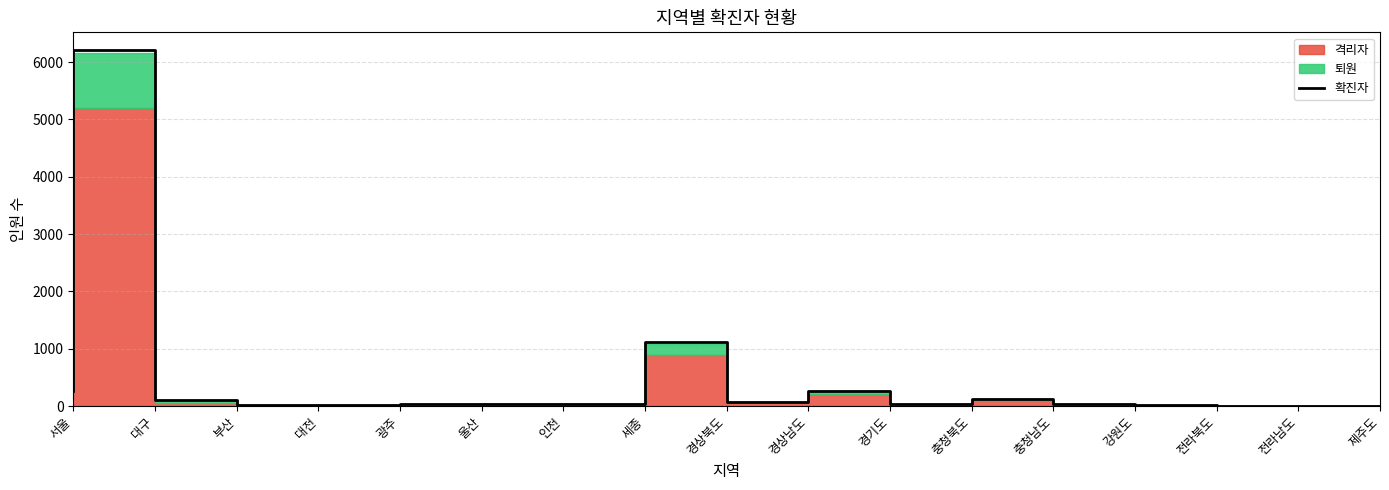

Which label corresponds to the largest value in the chart?

대구